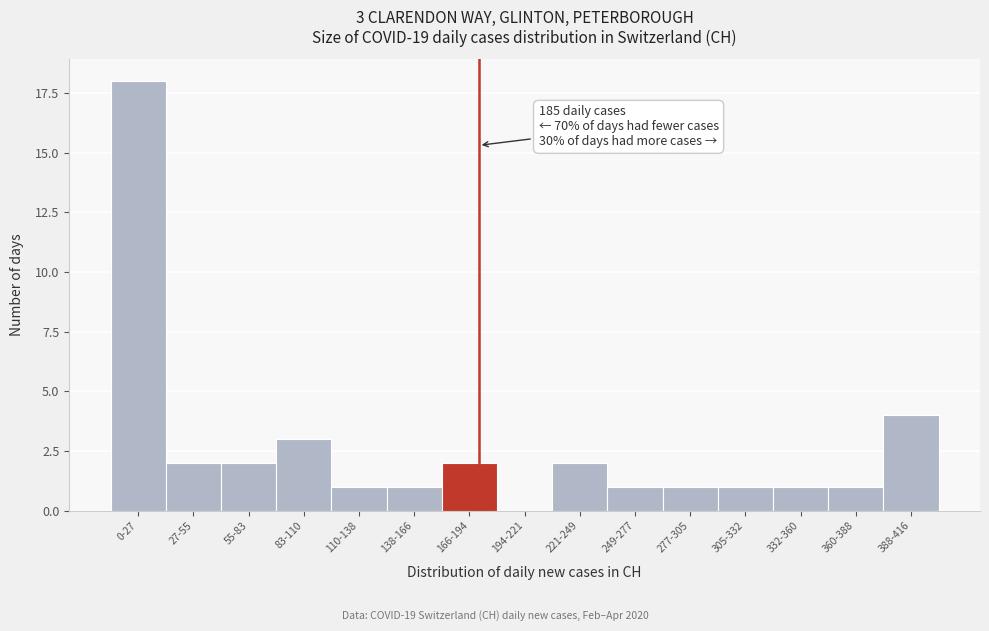

Reading right to left, transcribe all the data shown in this chart.

388-416=4	360-388=1	332-360=1	305-332=1	277-305=1	249-277=1	221-249=2	194-221=0	166-194=2	138-166=1	110-138=1	83-110=3	55-83=2	27-55=2	0-27=18